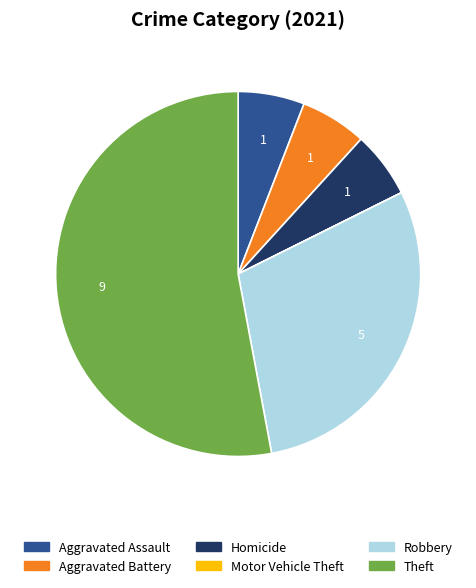

Is it true that Robbery is 29% of the pie?

True